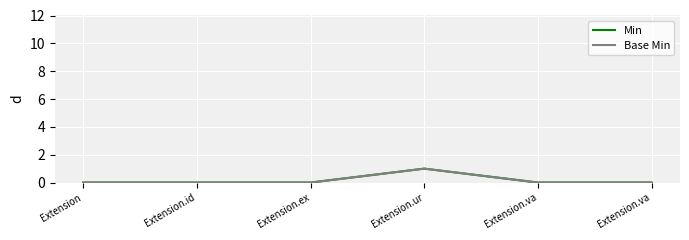

How many distinct data groups are displayed?

2